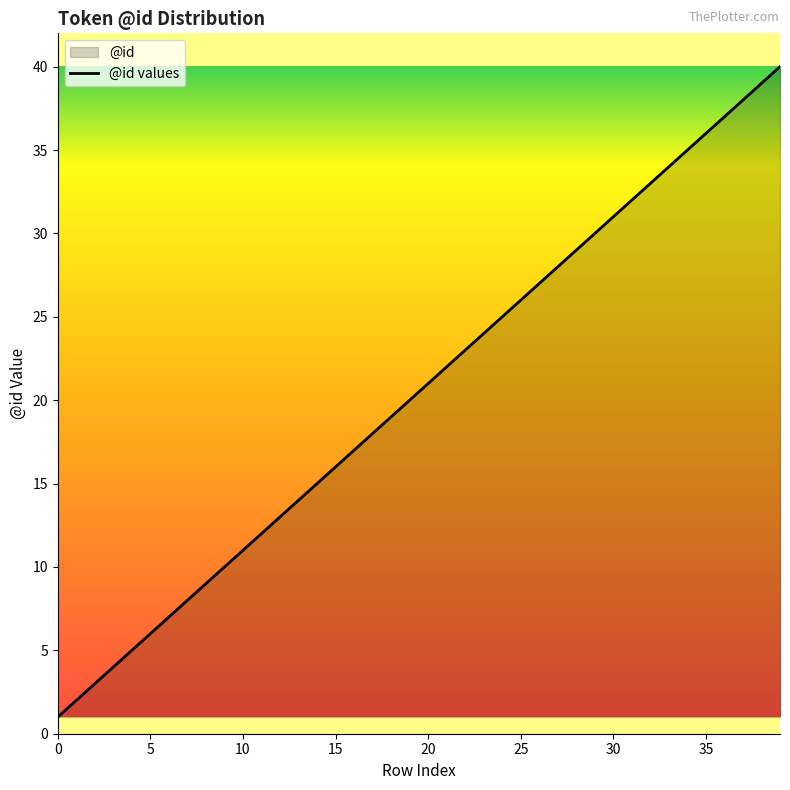

What is the label of the 31st point from the right?

9